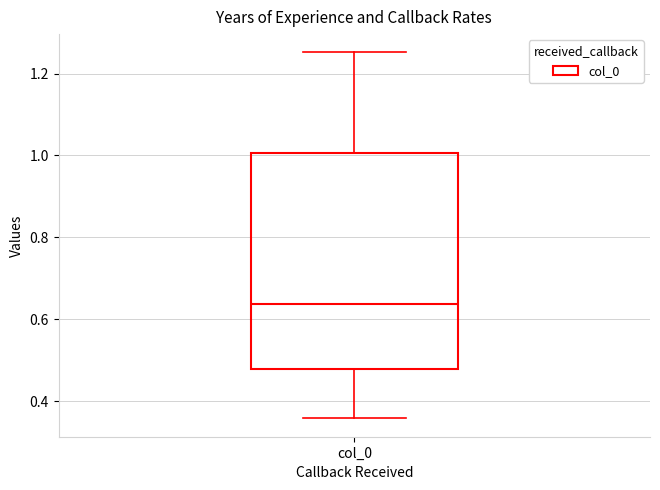

Transcribe this box plot: give where the median line is, the range the box spans, and where the two whiskers end, as read against the y-axis. The values are not printed on the chart, so give them approximately, as read against the axis.

median 0.64, box 0.48 to 1.00, whiskers 0.36 to 1.26